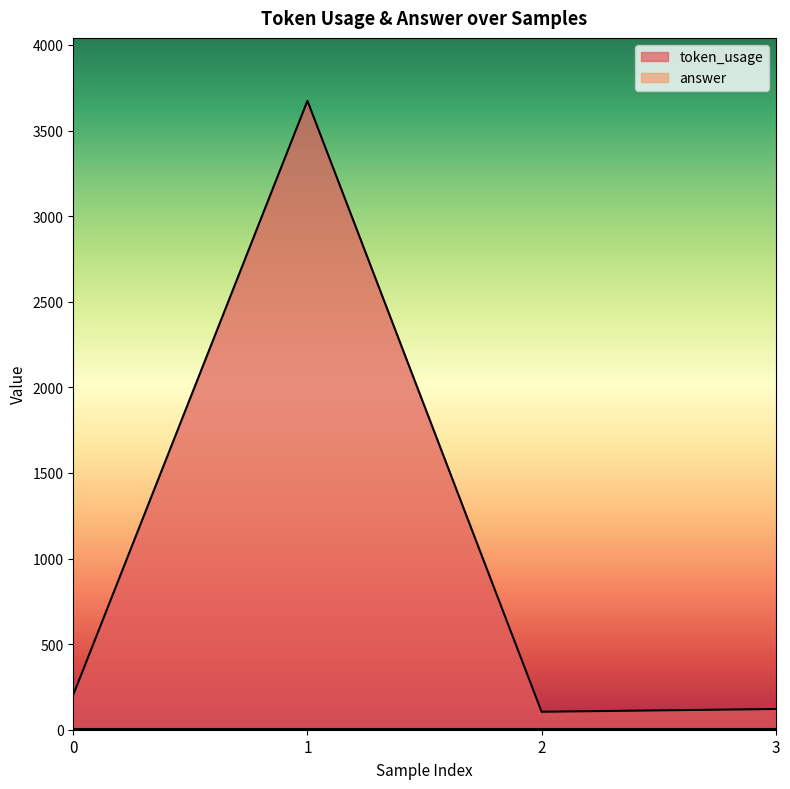

What is the difference between the maximum and second lowest values?

3553